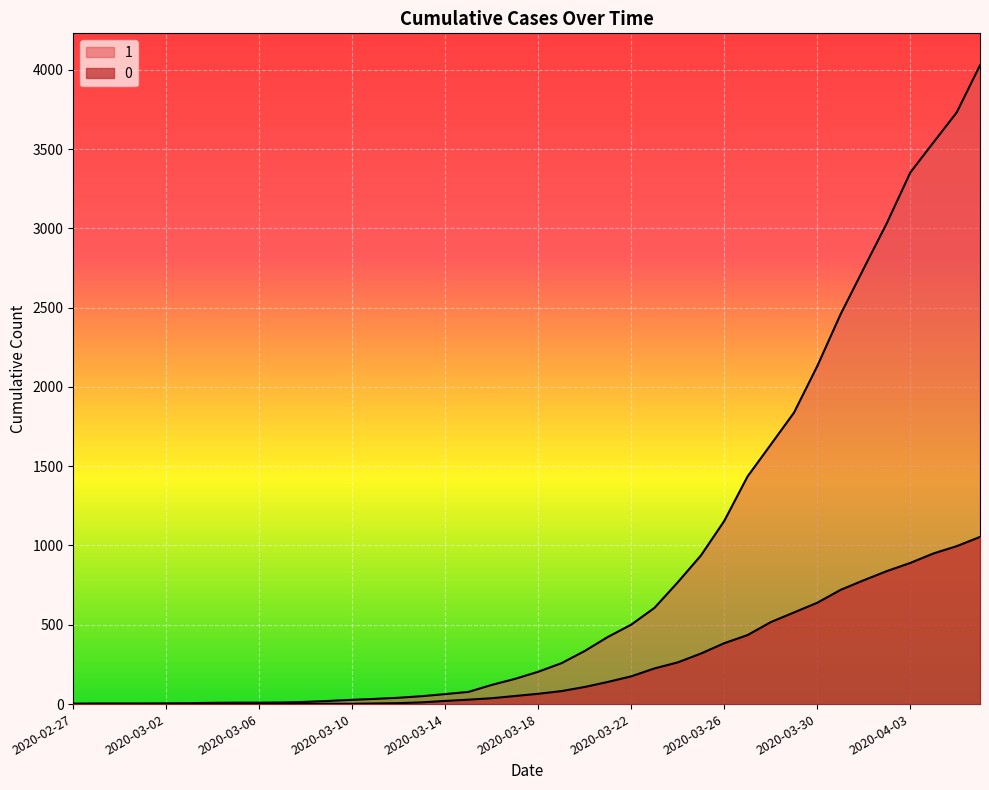

At which category does the chart reach its minimum across all series?

2020-02-27